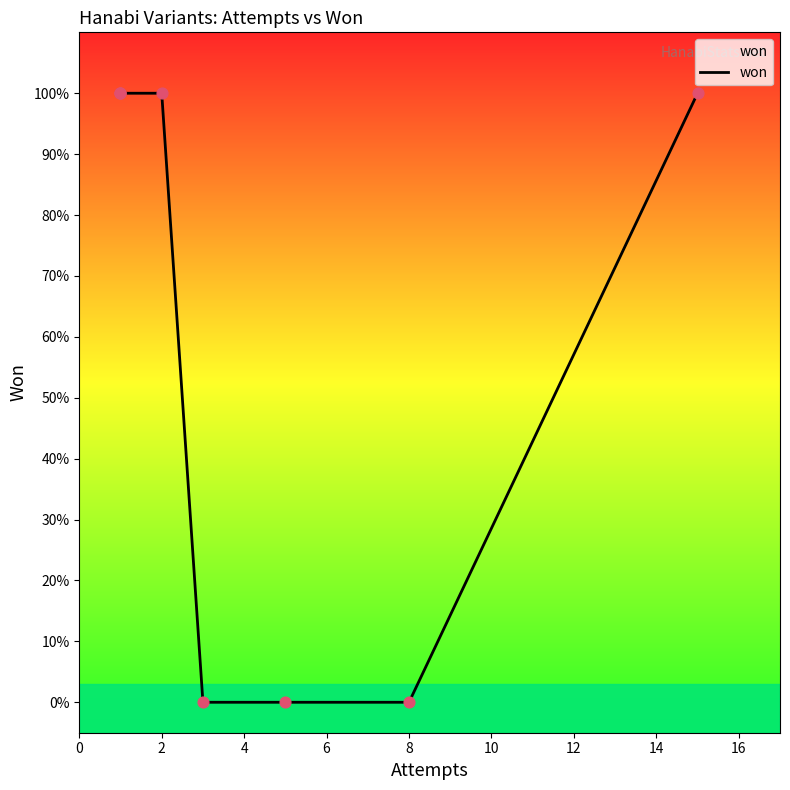

Approximately how many times larger is the value at 6 compared to 4?

1.0